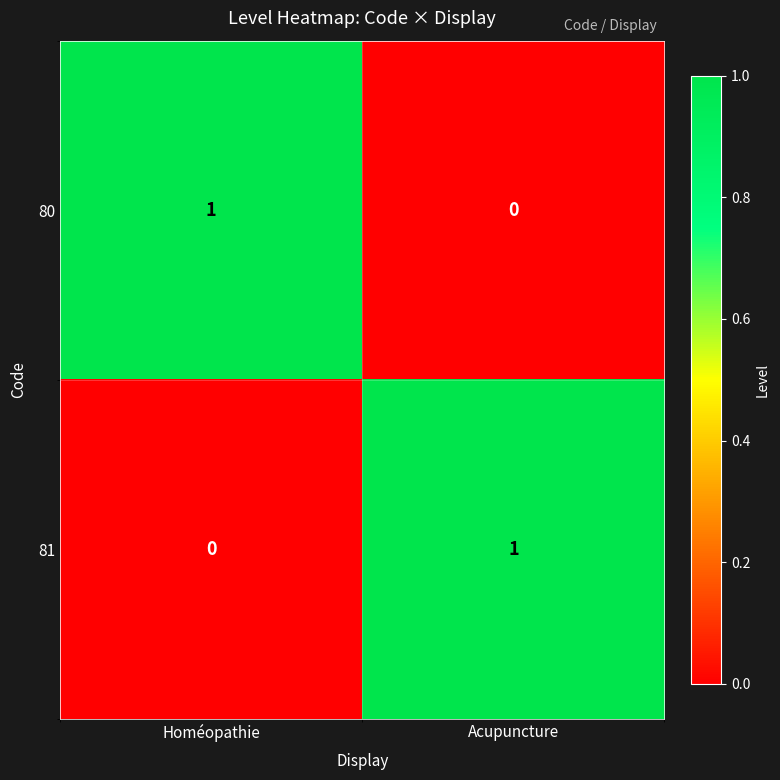

At which label does 80 reach its peak?

Homéopathie